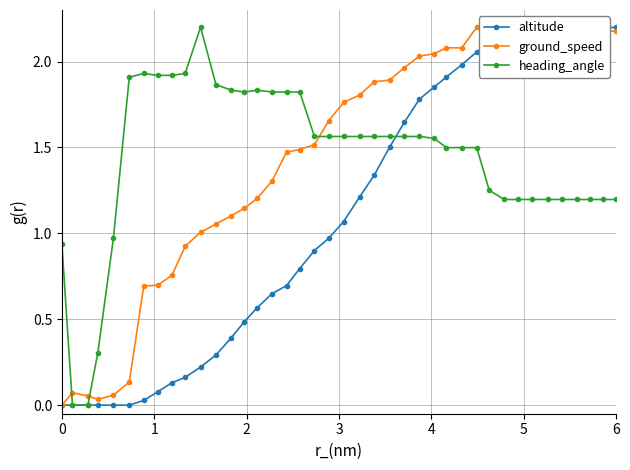

True or false: heading_angle and ground_speed intersect in this chart.

True